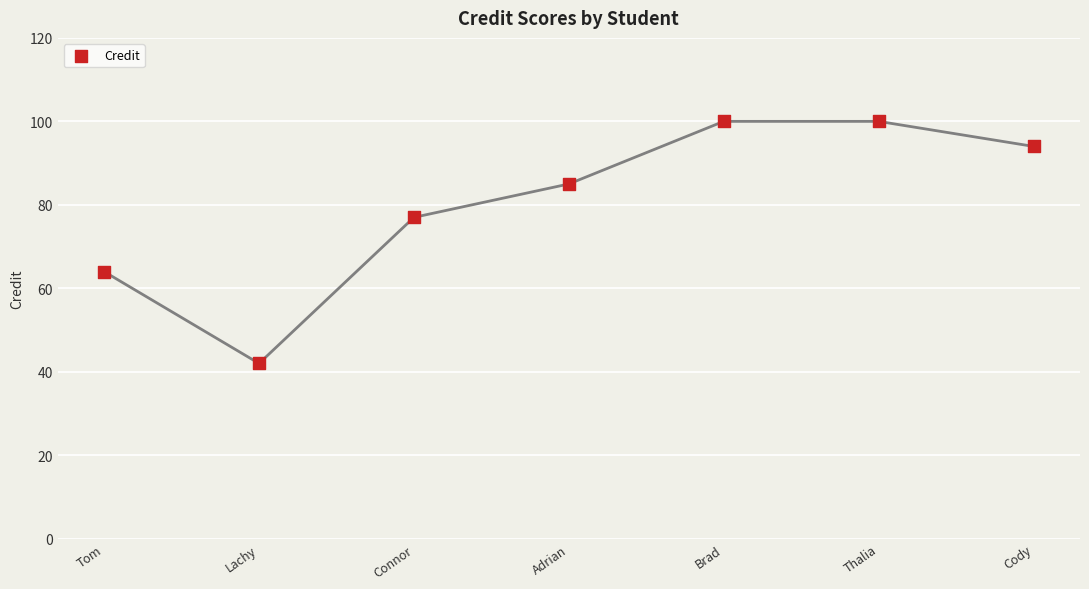

What is the average Y value?

80